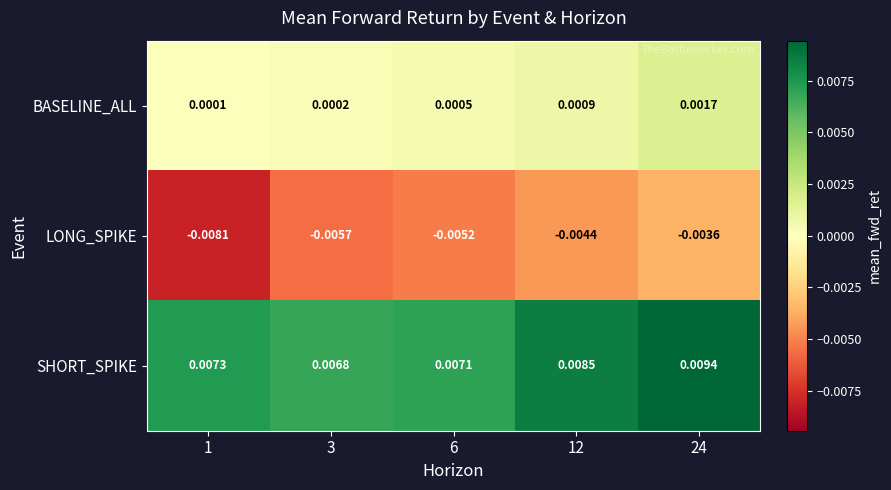

Which series has the largest total across all categories?

SHORT_SPIKE